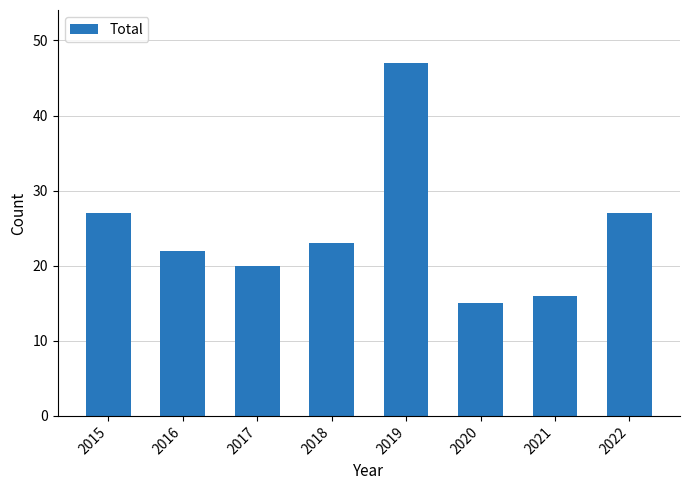

What is the sum of the values at 2020 and 2017?

35